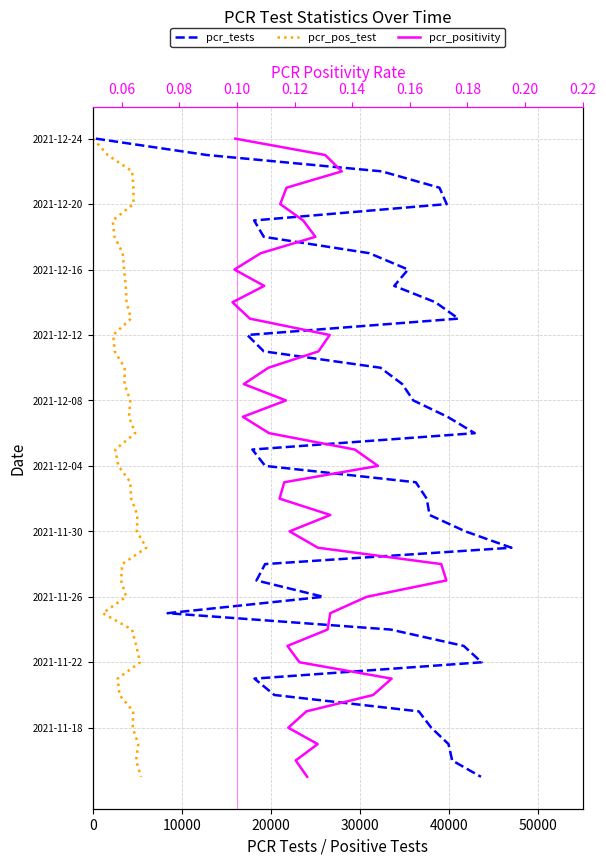

Is it true that pcr_positivity equals 2 at 60000?

False